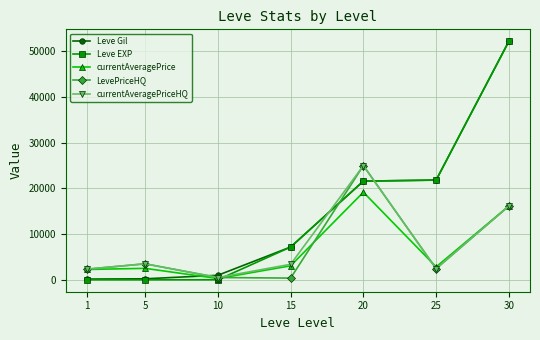

Is the value of currentAveragePrice at 15 greater than the value of LevePriceHQ at 10?

Yes